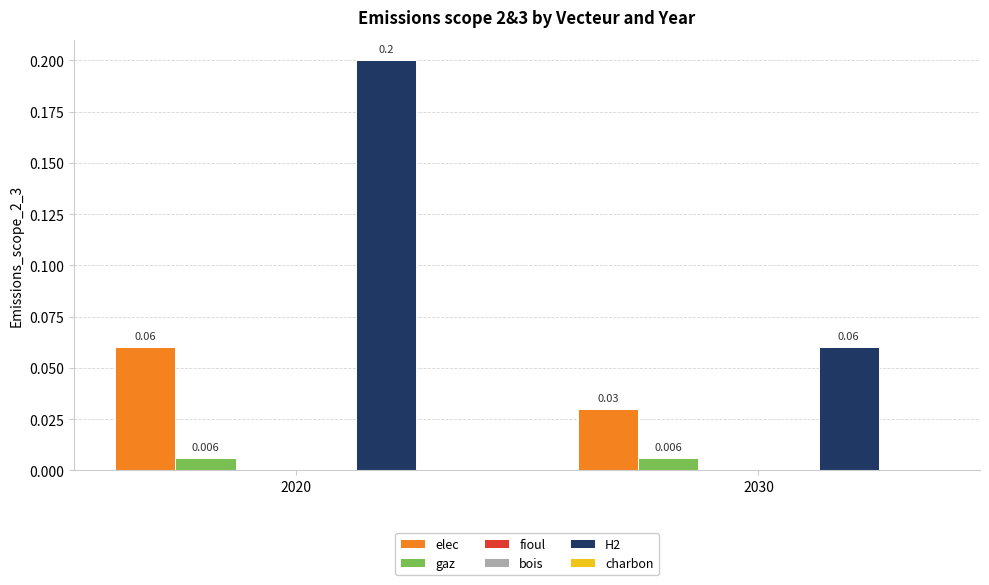

At how many categories does at least one series exceed 0?

2